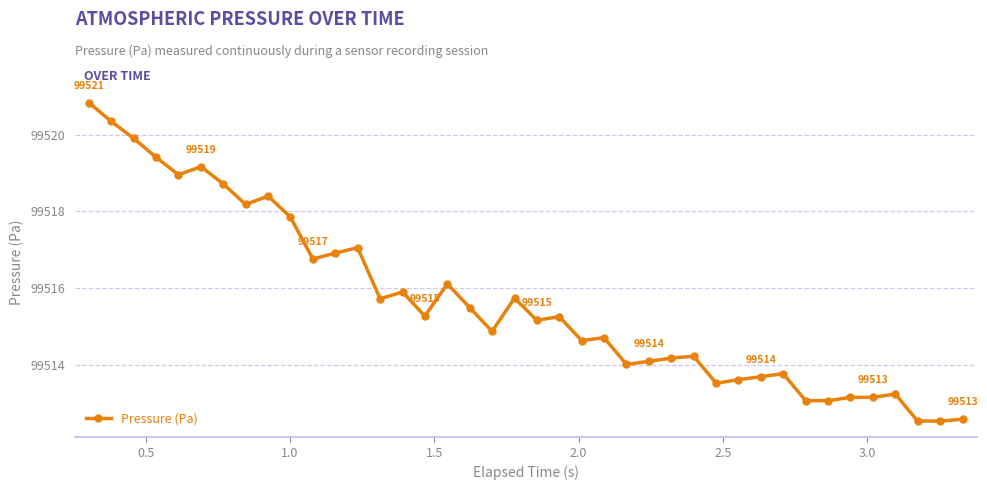

What is the sum of all values?

3980626.0